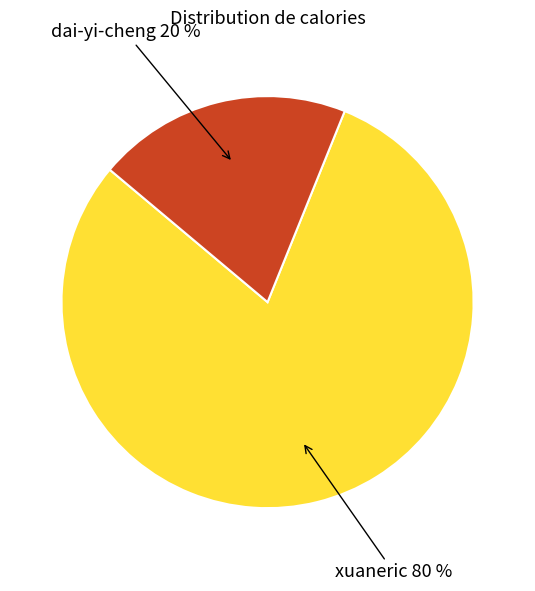

To the nearest percent, what is the difference between the largest and smallest slice percentages?

60%